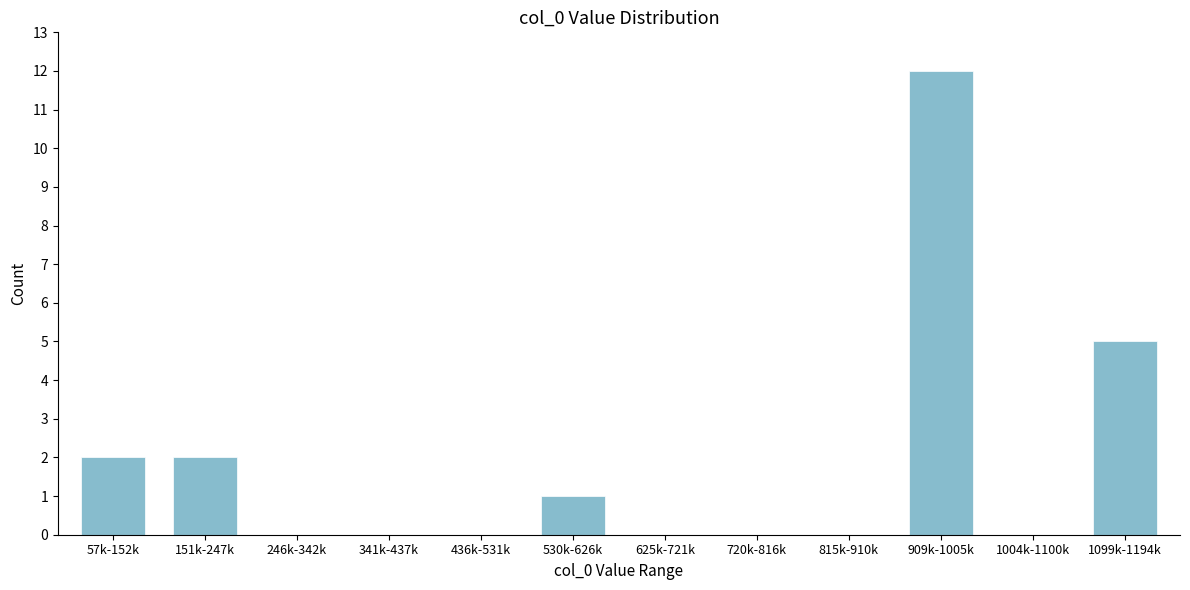

Reading left to right, extract all data points from this chart.

57k-152k=2	151k-247k=2	246k-342k=0	341k-437k=0	436k-531k=0	530k-626k=1	625k-721k=0	720k-816k=0	815k-910k=0	909k-1005k=12	1004k-1100k=0	1099k-1194k=5